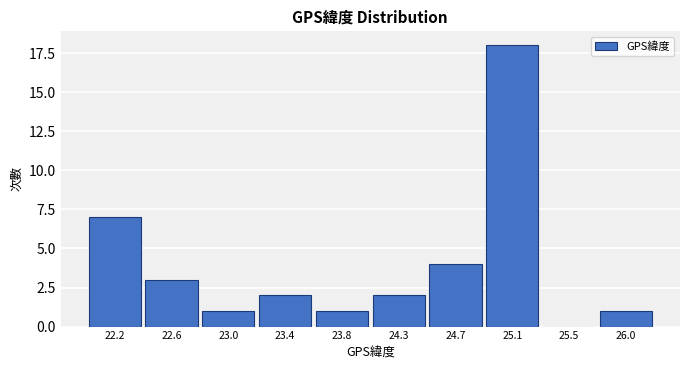

Reading left to right, what are all the values shown in this chart?

22.2=7	22.6=3	23.0=1	23.4=2	23.8=1	24.3=2	24.7=4	25.1=18	25.5=0	26.0=1